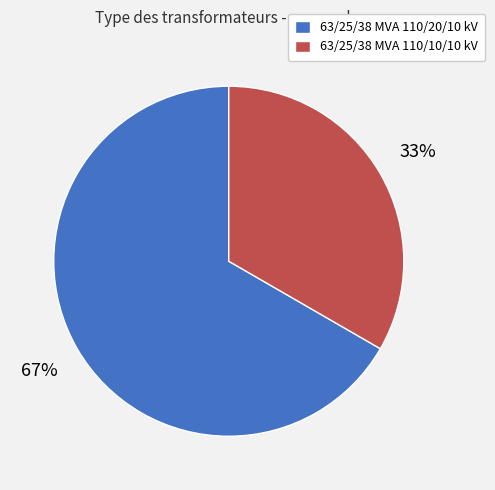

The 63/25/38 MVA 110/10/10 kV slice represents 25% of the pie. True or false?

False